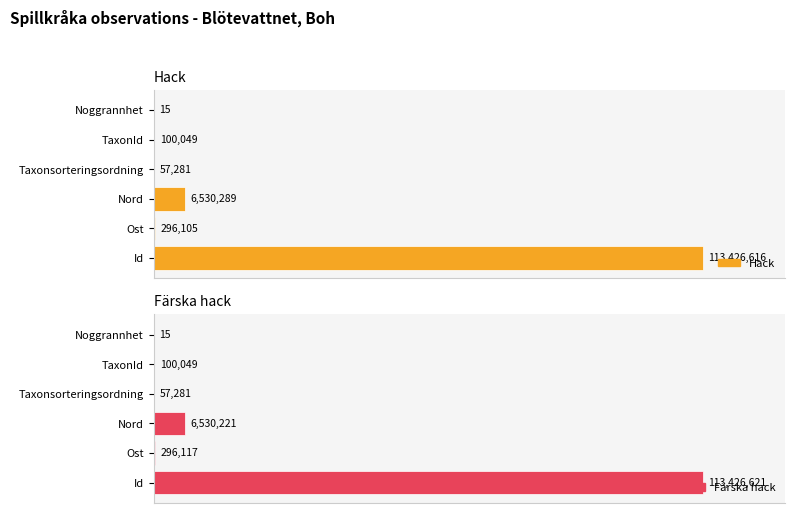

How many groups of bars are there?

6